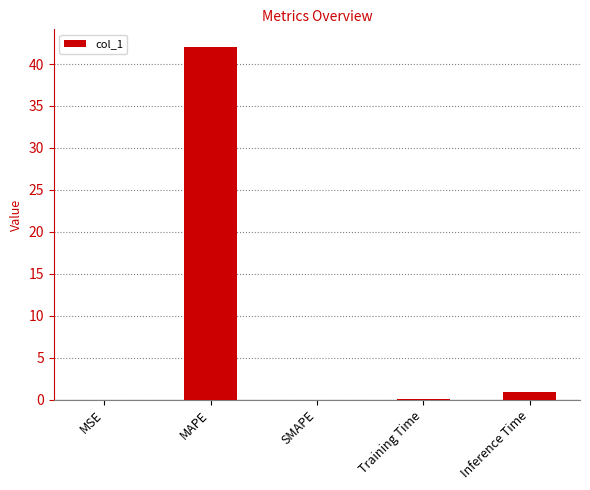

Which category has the highest value across all series?

MAPE